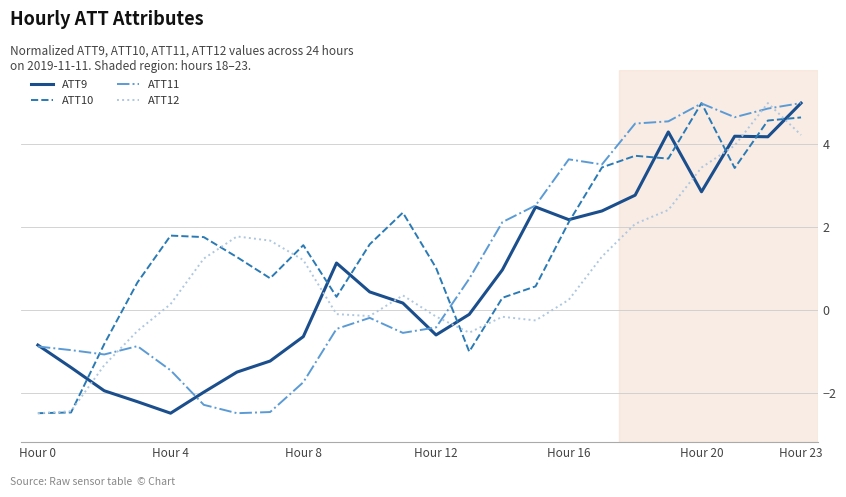

True or false: ATT9 and ATT12 intersect in this chart.

True